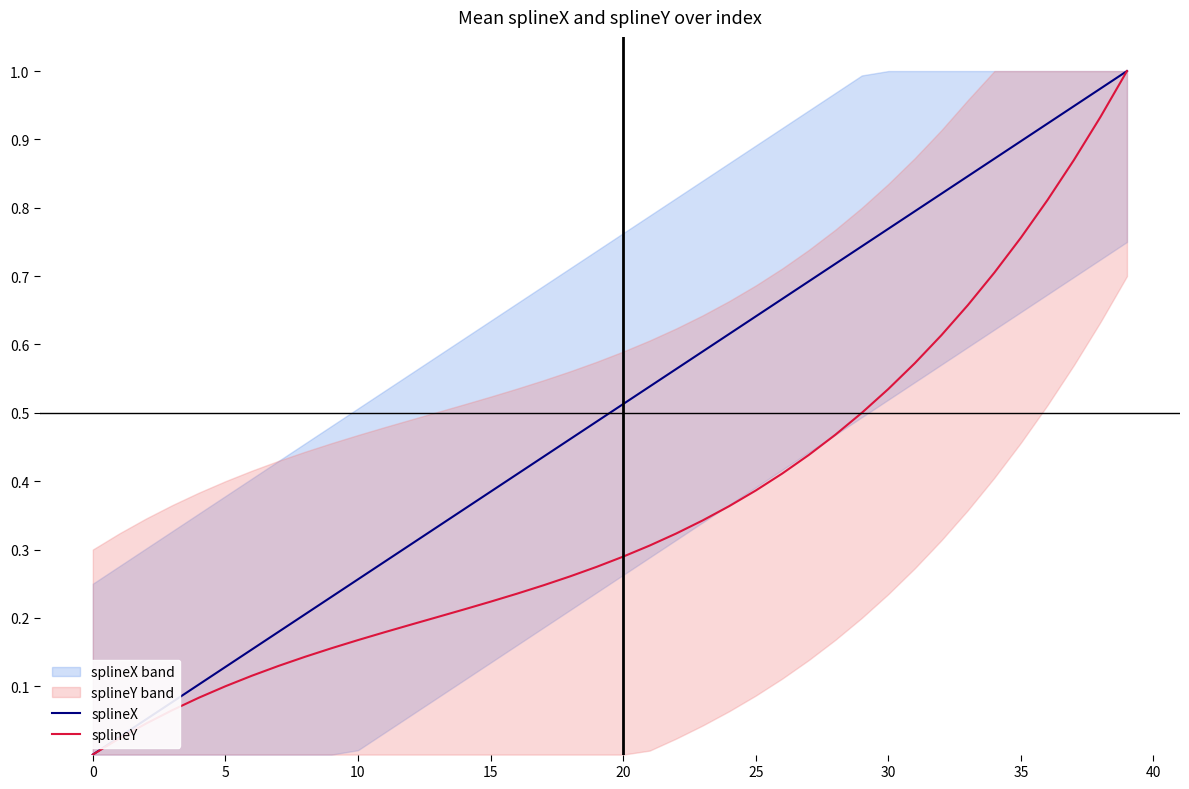

True or false: splineX and splineY cross at least once.

False